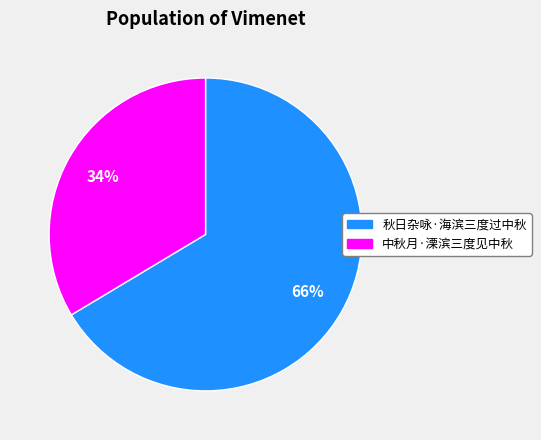

Combined, do 中秋月·溧滨三度见中秋 and 秋日杂咏·海滨三度过中秋 account for over 50%?

Yes